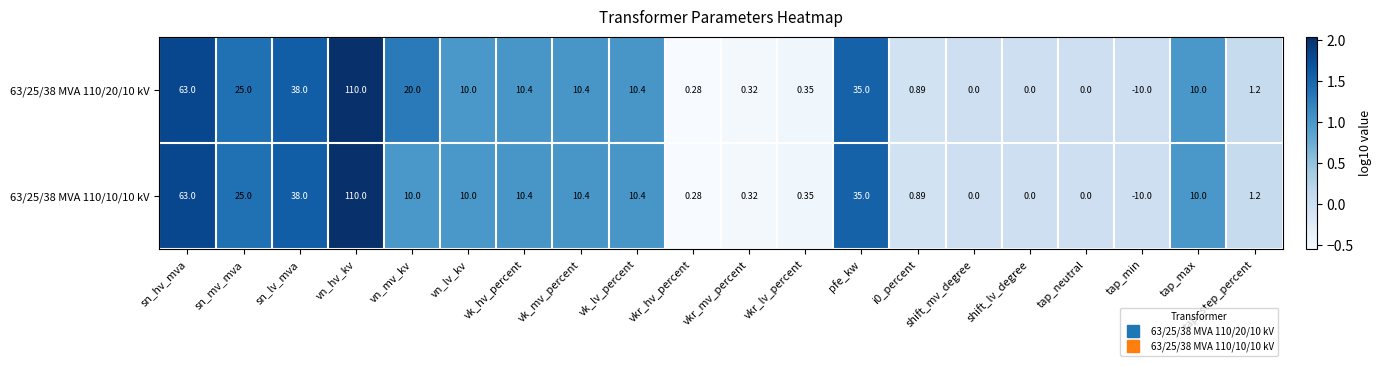

Rank the series by their average value, from lowest to highest.

63/25/38 MVA 110/10/10 kV, 63/25/38 MVA 110/20/10 kV